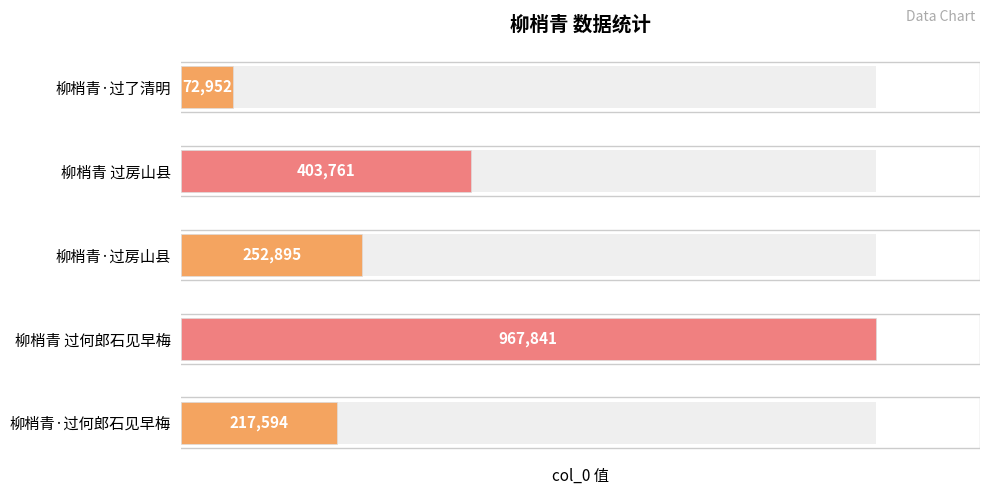

Rank the categories by value from highest to lowest.

柳梢青 过何郎石见早梅, 柳梢青 过房山县, 柳梢青·过房山县, 柳梢青·过何郎石见早梅, 柳梢青·过了清明